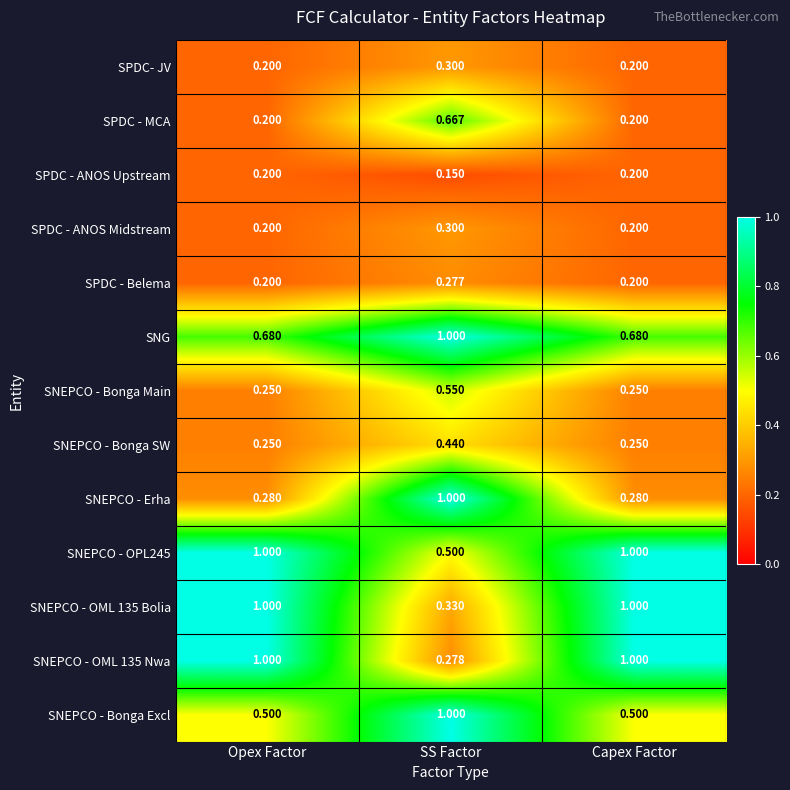

What is the greatest value displayed?

1.0